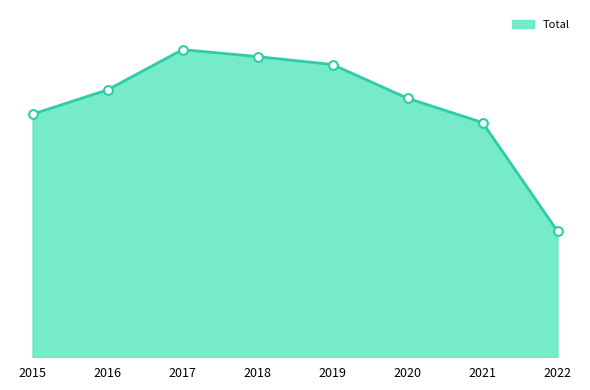

Approximately how many times larger is the value at 2021 compared to 2020?

0.9